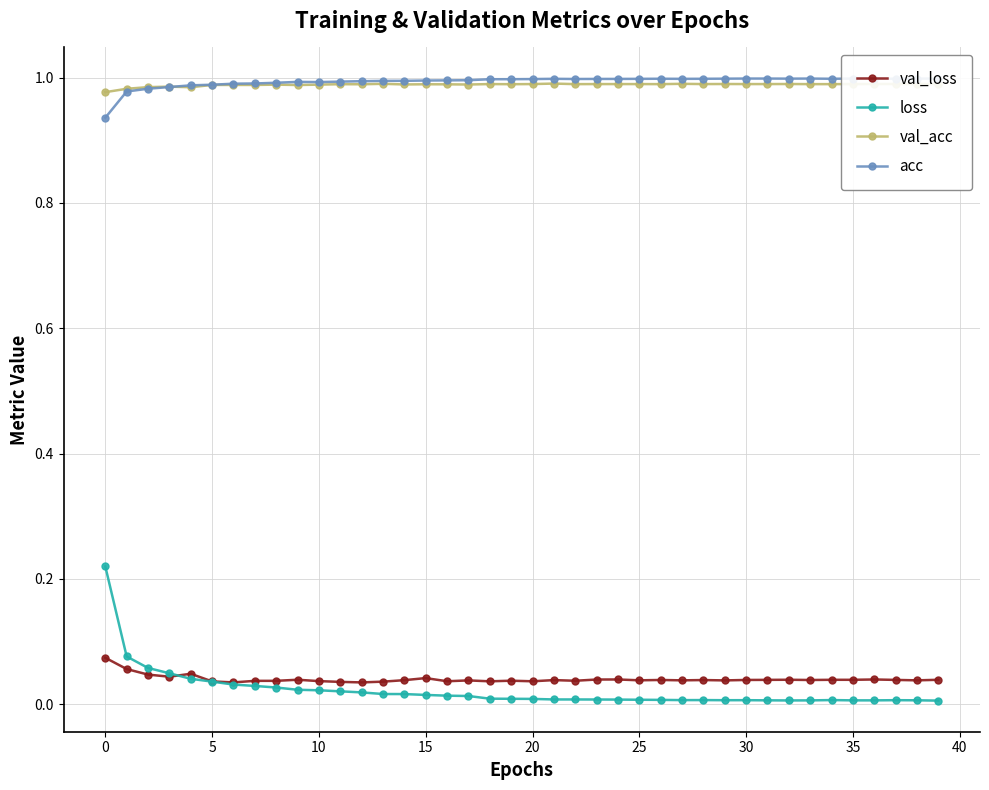

True or false: acc has more than 2 interior local peaks.

True